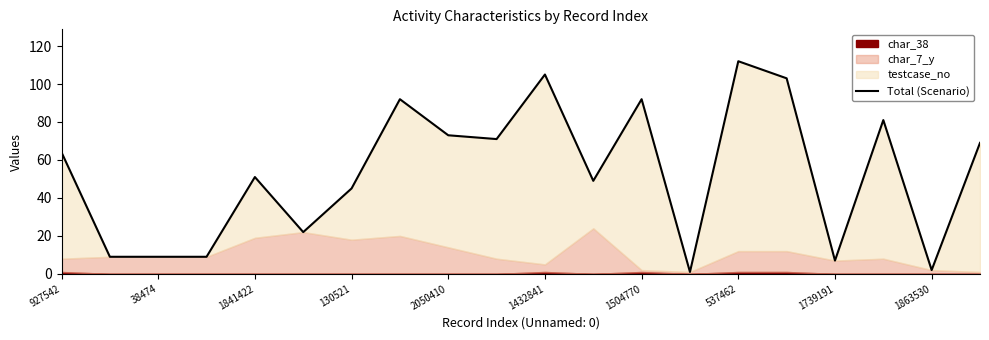

True or false: the data shows 2 at 1863530.

True